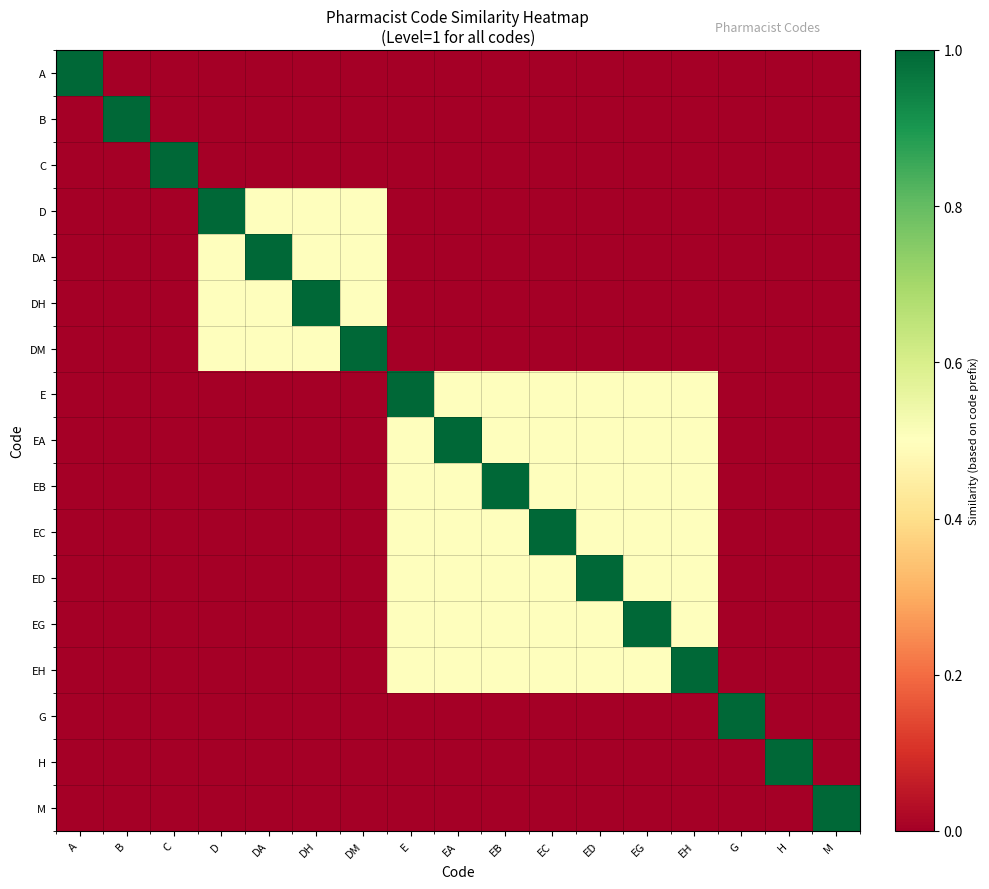

Rank the series at ED from lowest to highest value.

A, B, C, D, DA, DH, DM, G, H, M, E, EA, EB, EC, EG, EH, ED